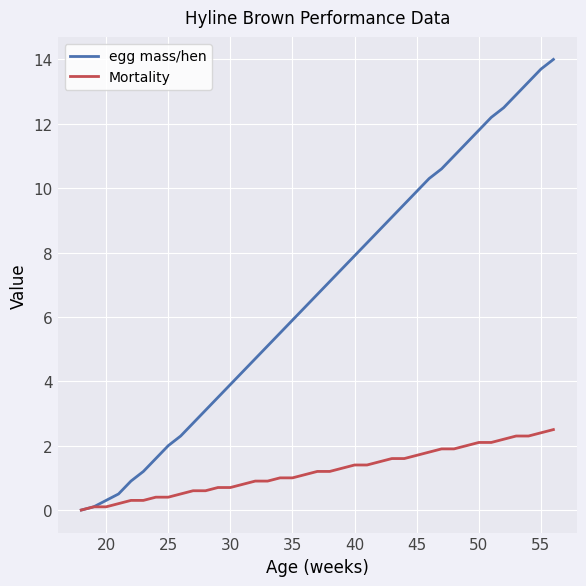

Reading left to right, transcribe all the data shown in this chart.

egg mass/hen: 0.0	0.1	0.3	0.5	0.9	1.2	1.6	2.0	2.3	2.7	3.1	3.5	3.9	4.3	4.7	5.1	5.5	5.9	6.3	6.7	7.1	7.5	7.9	8.3	8.7	9.1	9.5	9.9	10.3	10.6	11.0	11.4	11.8	12.2	12.5	12.9	13.3	13.7	14.0
Mortality: 0.0	0.1	0.1	0.2	0.3	0.3	0.4	0.4	0.5	0.6	0.6	0.7	0.7	0.8	0.9	0.9	1.0	1.0	1.1	1.2	1.2	1.3	1.4	1.4	1.5	1.6	1.6	1.7	1.8	1.9	1.9	2.0	2.1	2.1	2.2	2.3	2.3	2.4	2.5